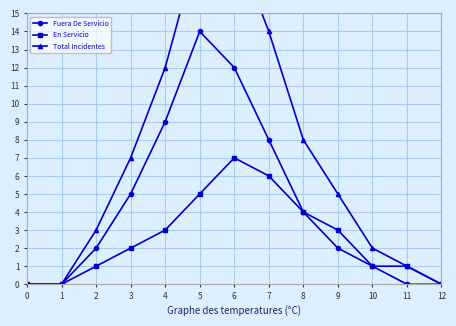

Where is the first local maximum for En Servicio?

6